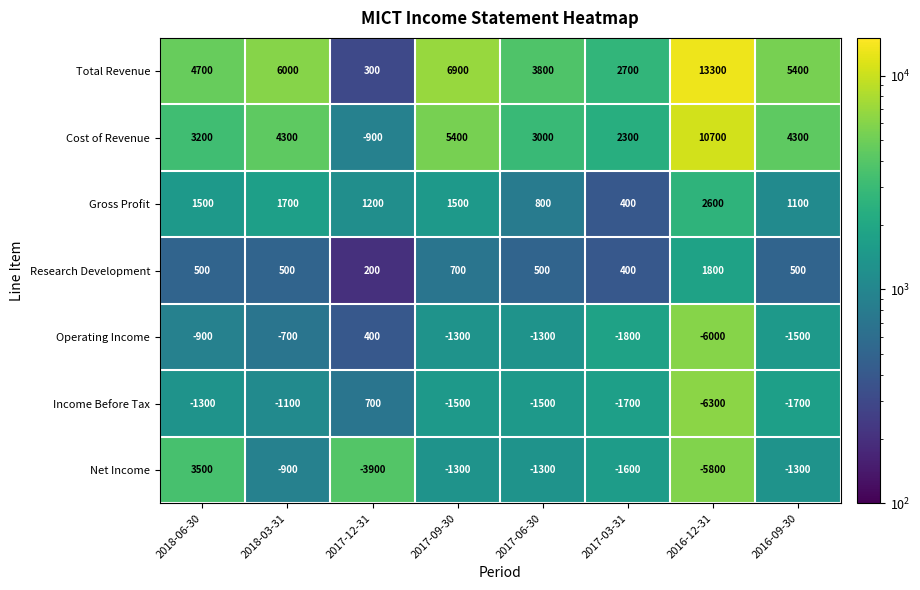

What is the spread (max minus min) of values at 2017-09-30?

8400